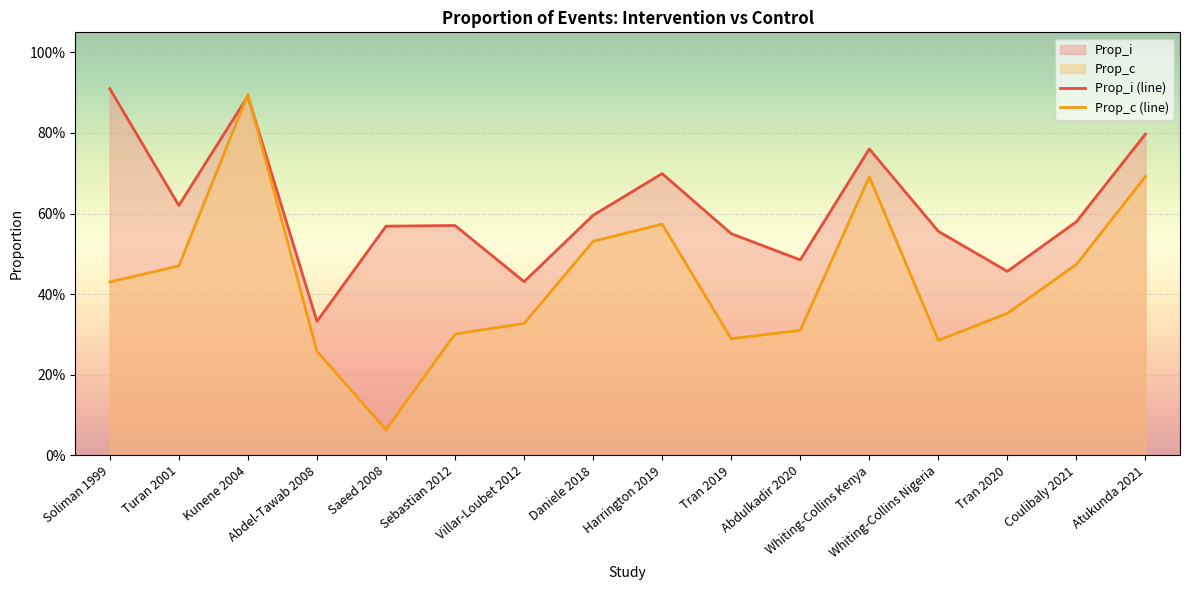

How many series are shown in this chart?

2